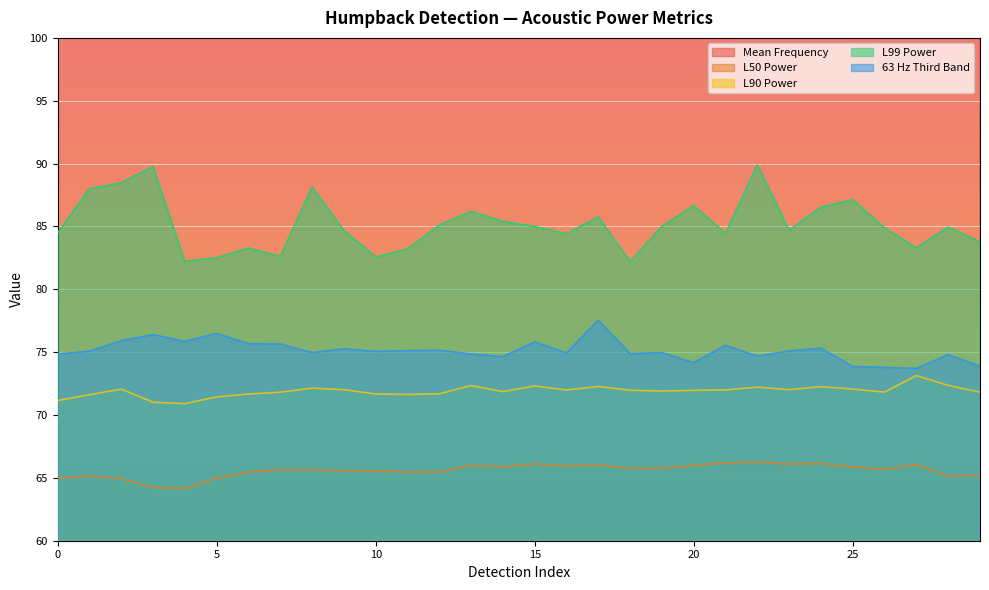

True or false: L90 Power has a value of 71.8 at 29.

True